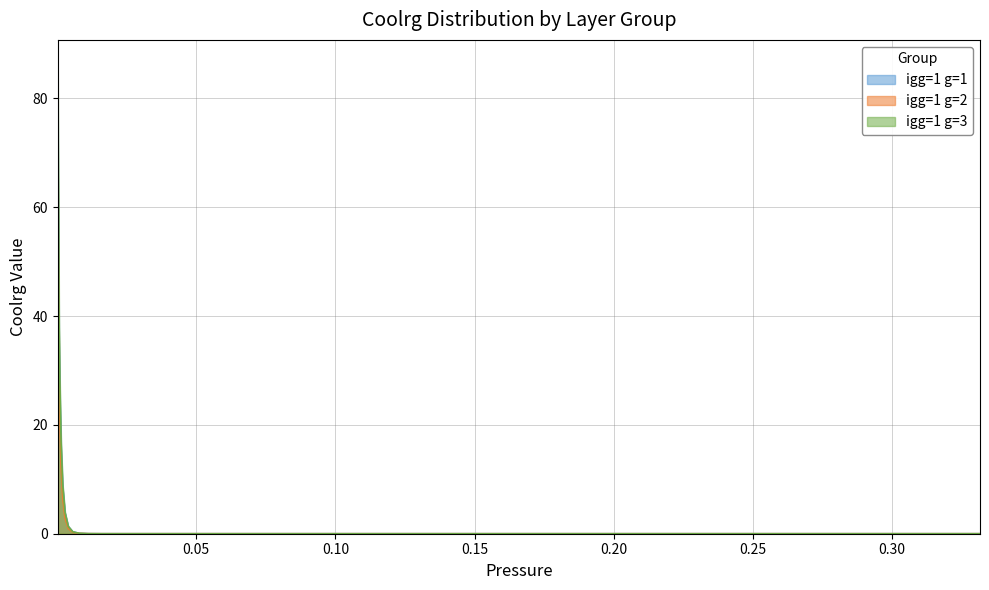

What is the value of the igg=2 point at the 17th from the left?

0.5